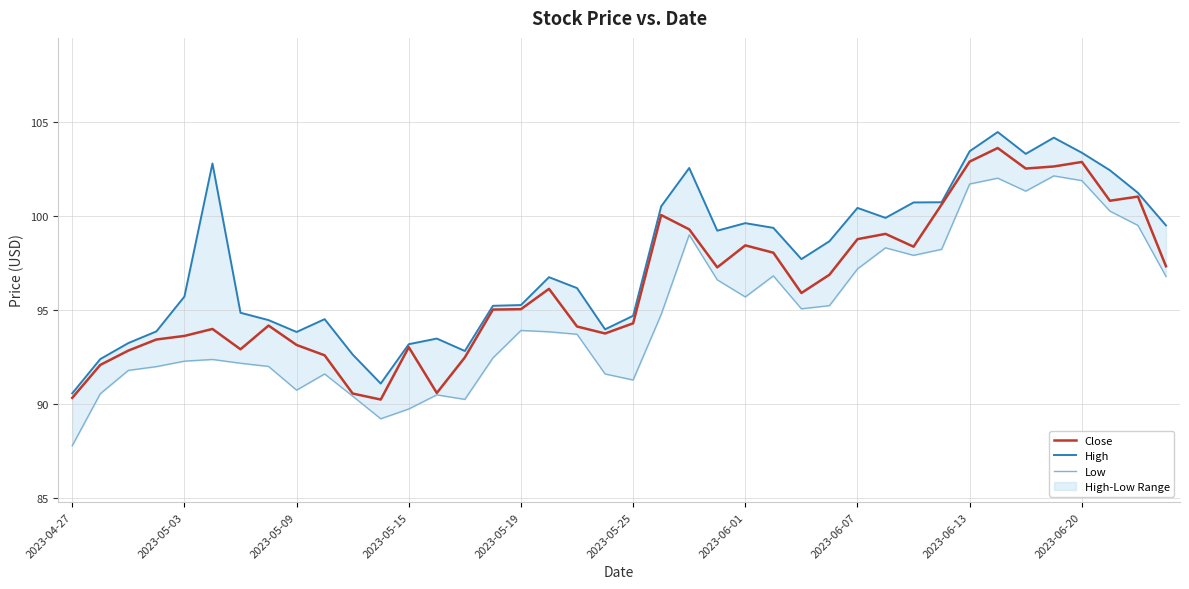

What is the minimum value for Close?

90.2